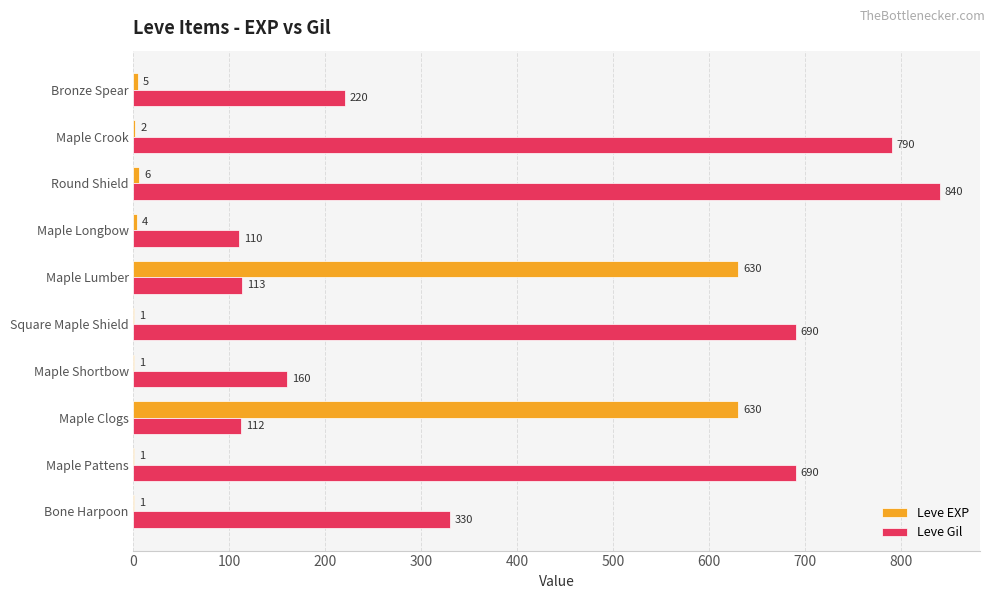

What is the sum of the Leve EXP values at Maple Crook and Square Maple Shield?

3